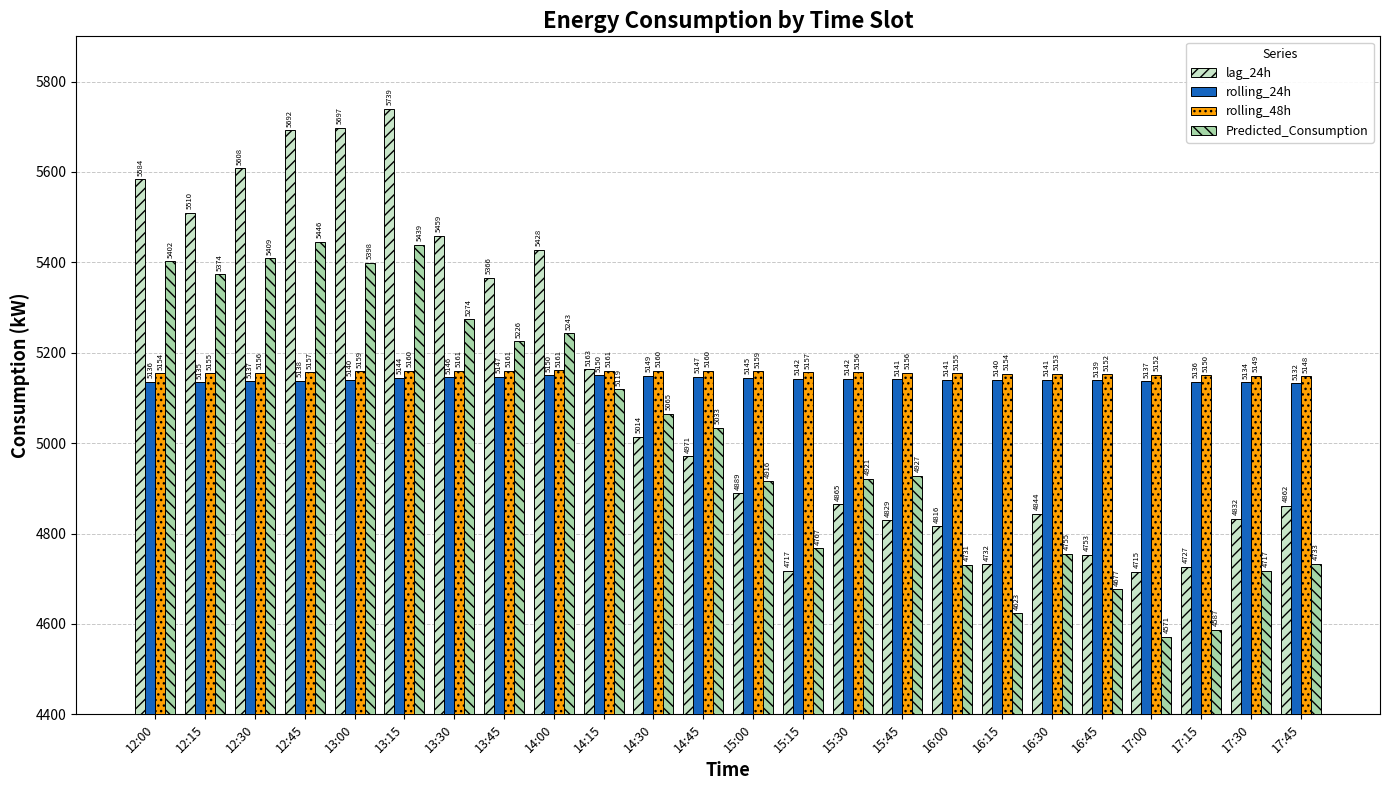

The value of rolling_24h at 16:45 is 5139.3. True or false?

True